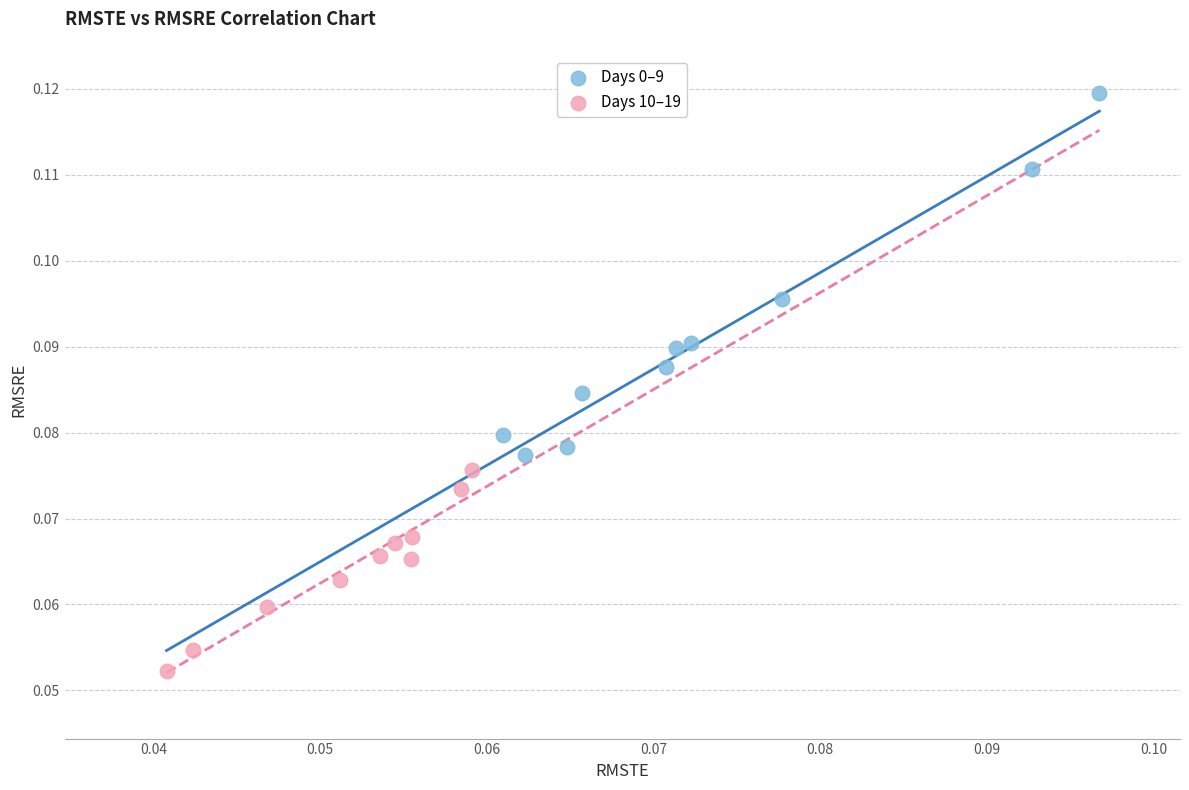

Which series contains the lowest Y value?

Days 10–19